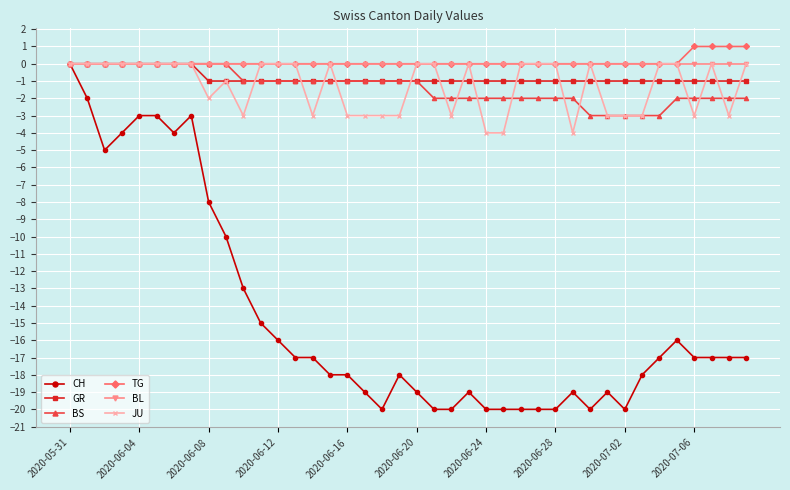

Which series has the largest range (max minus min)?

CH